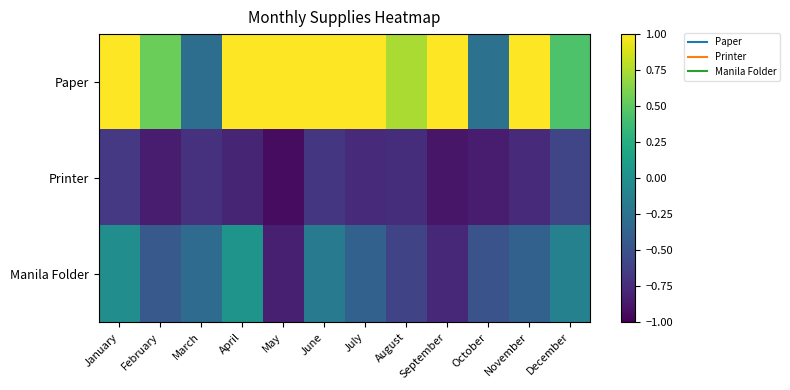

Which has a higher value, January or March?

January